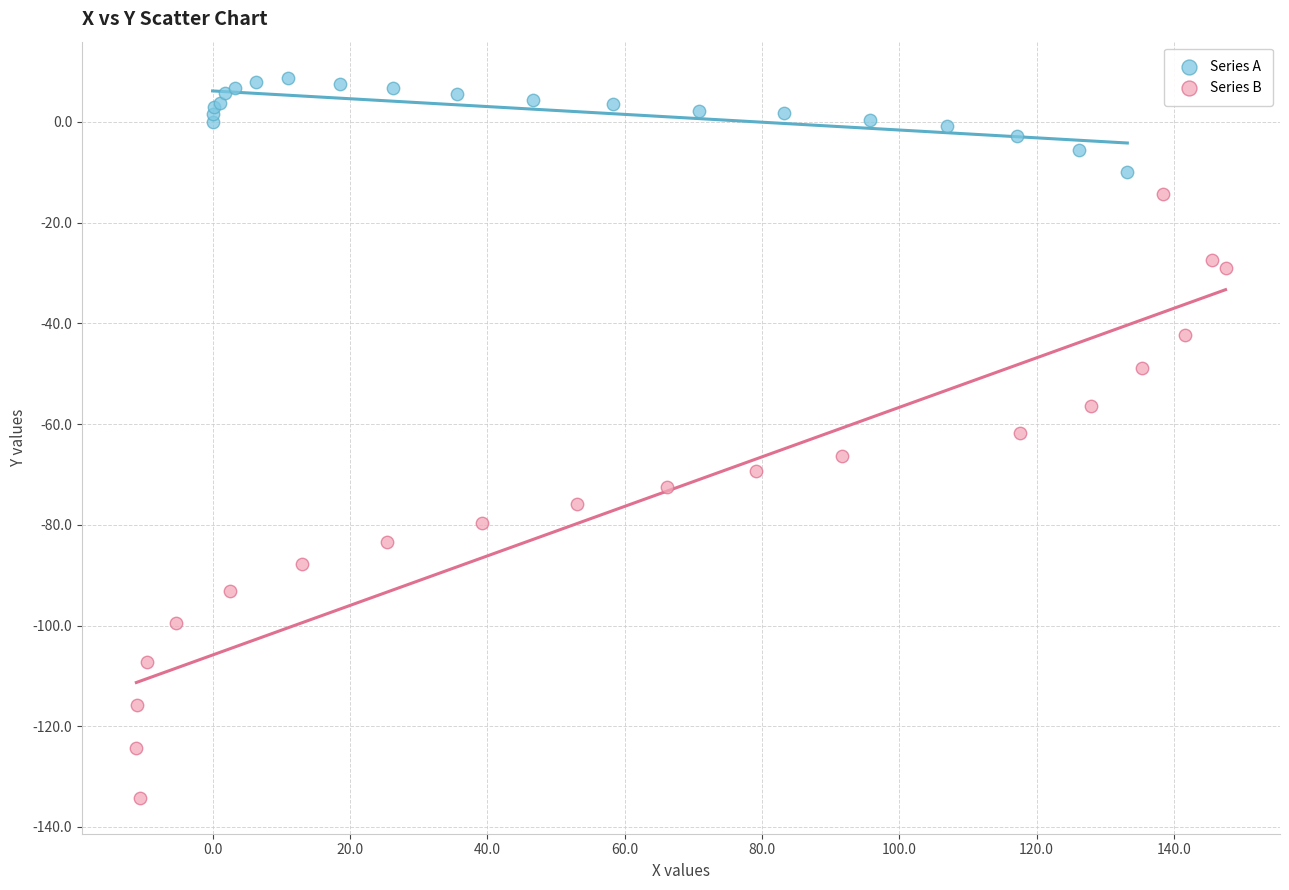

Which series reaches the minimum Y coordinate?

Series B